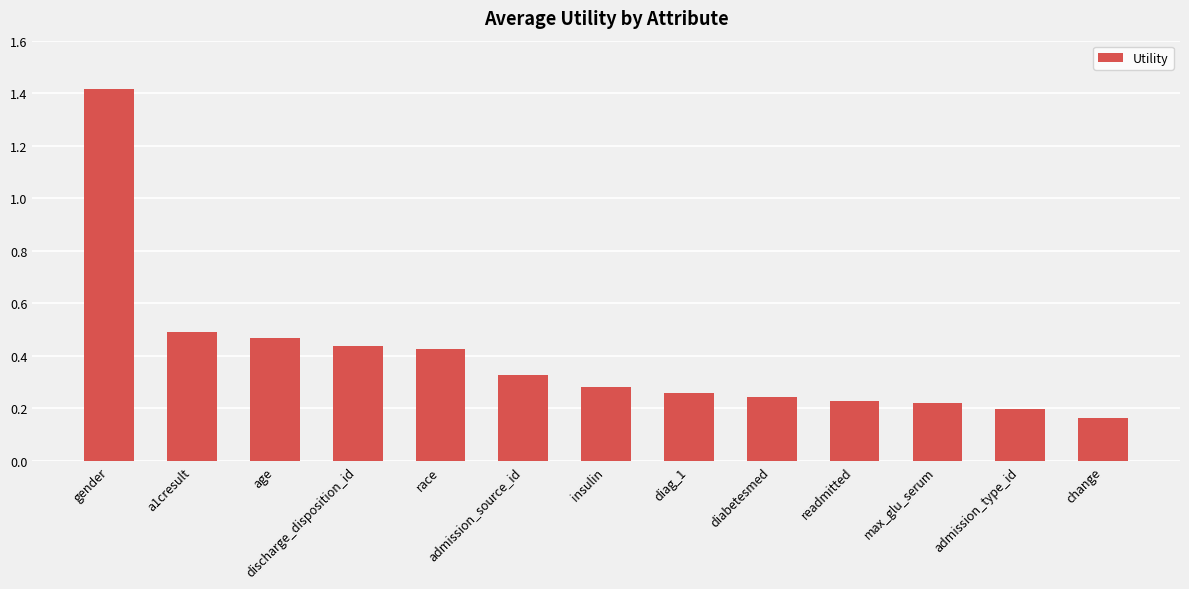

What is the sum of all values?

5.2